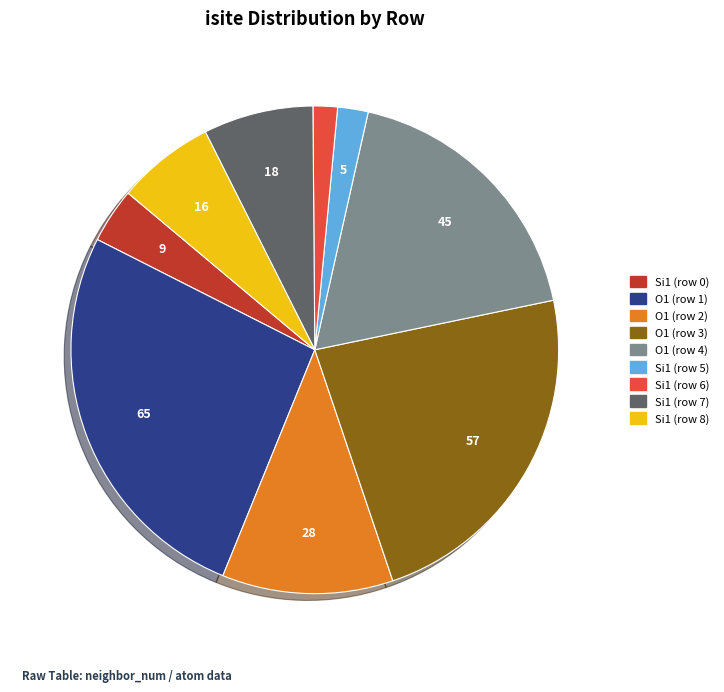

Which has a higher value, Si1 (row 7) or O1 (row 3)?

O1 (row 3)